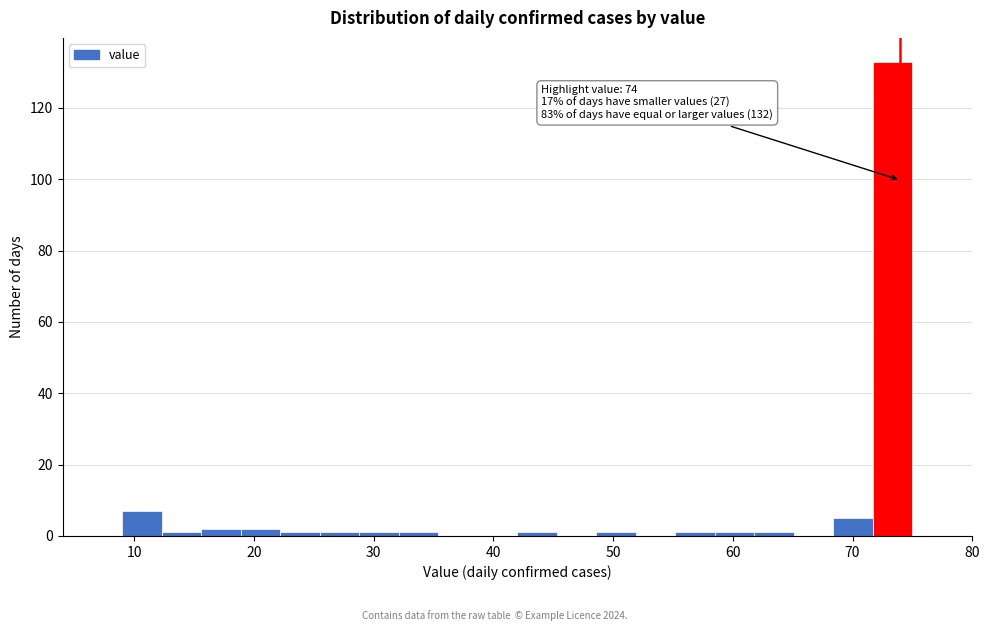

Around what value on the x-axis is the tallest bar? Give the approximate position of its centre, as read against the axis.

73